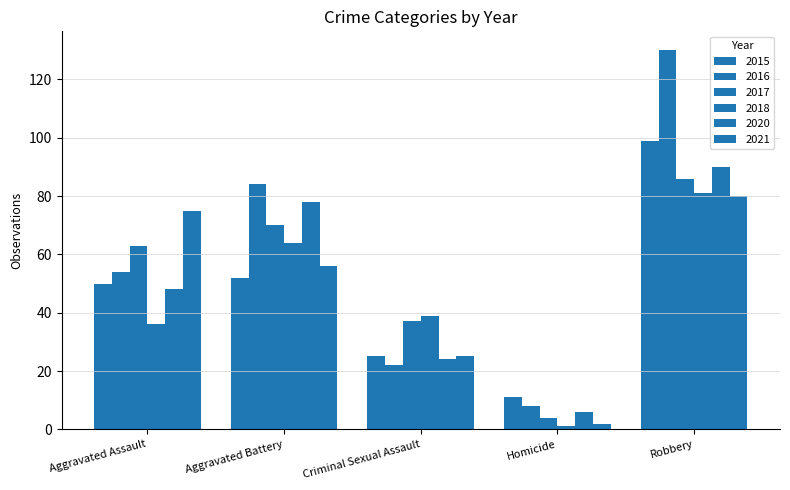

What is the difference between the maximum and minimum values in the 2015 series?

88